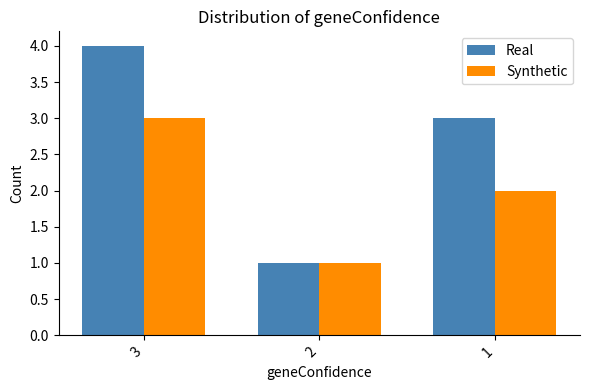

Reading right to left, list all the values displayed in this chart.

Real: 3	1	4
Synthetic: 2	1	3